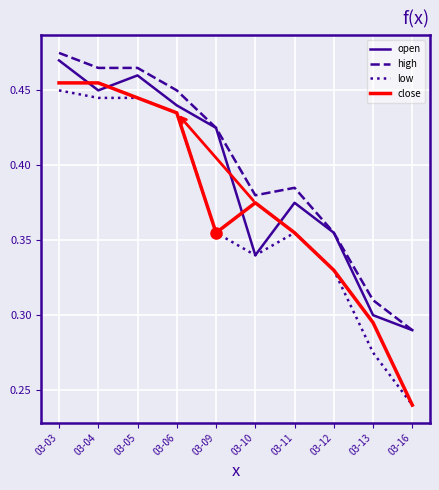

True or false: close has more than 0 points higher than both neighbors.

True